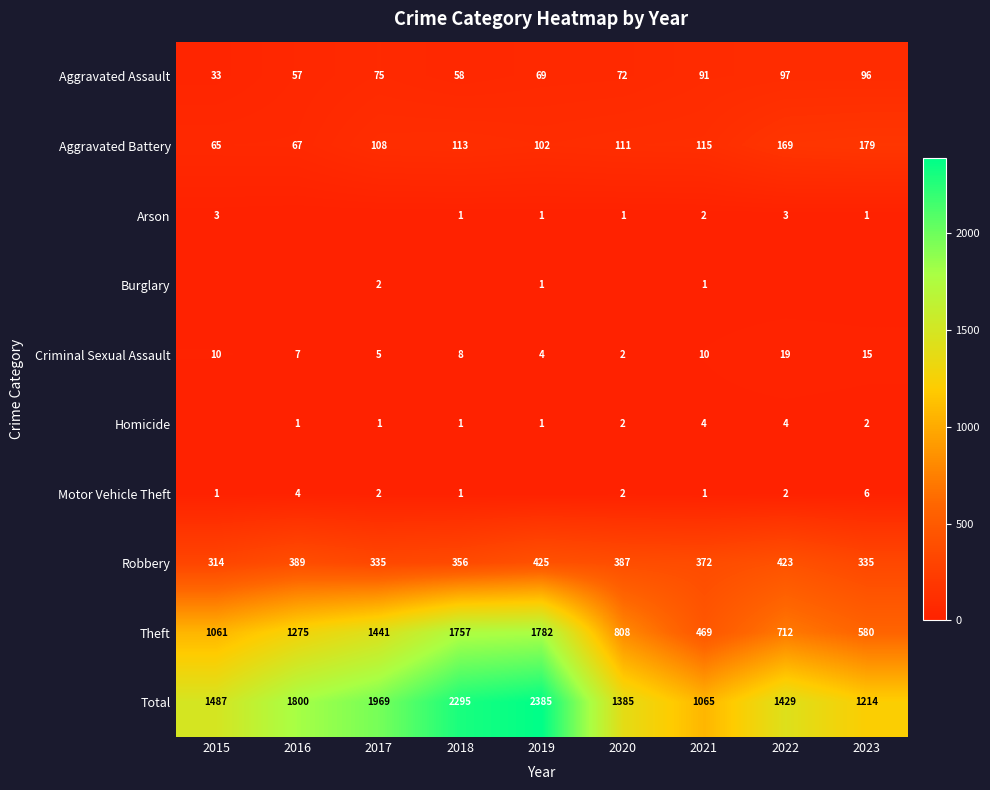

What is the difference between the Total values at 2017 and 2018?

326